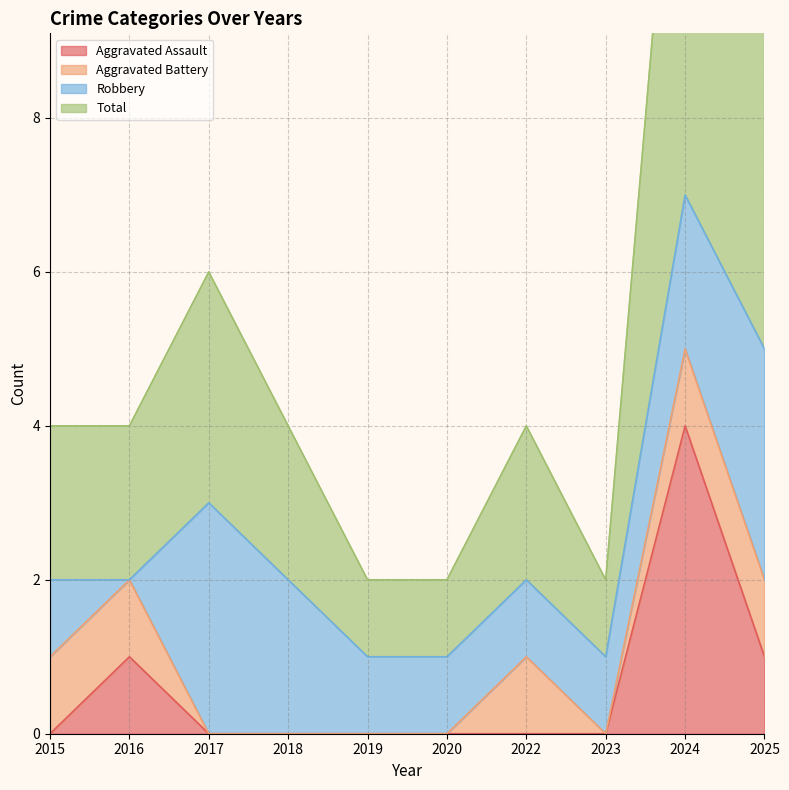

What is the sum of the Aggravated Assault values at 2025 and 2019?

1